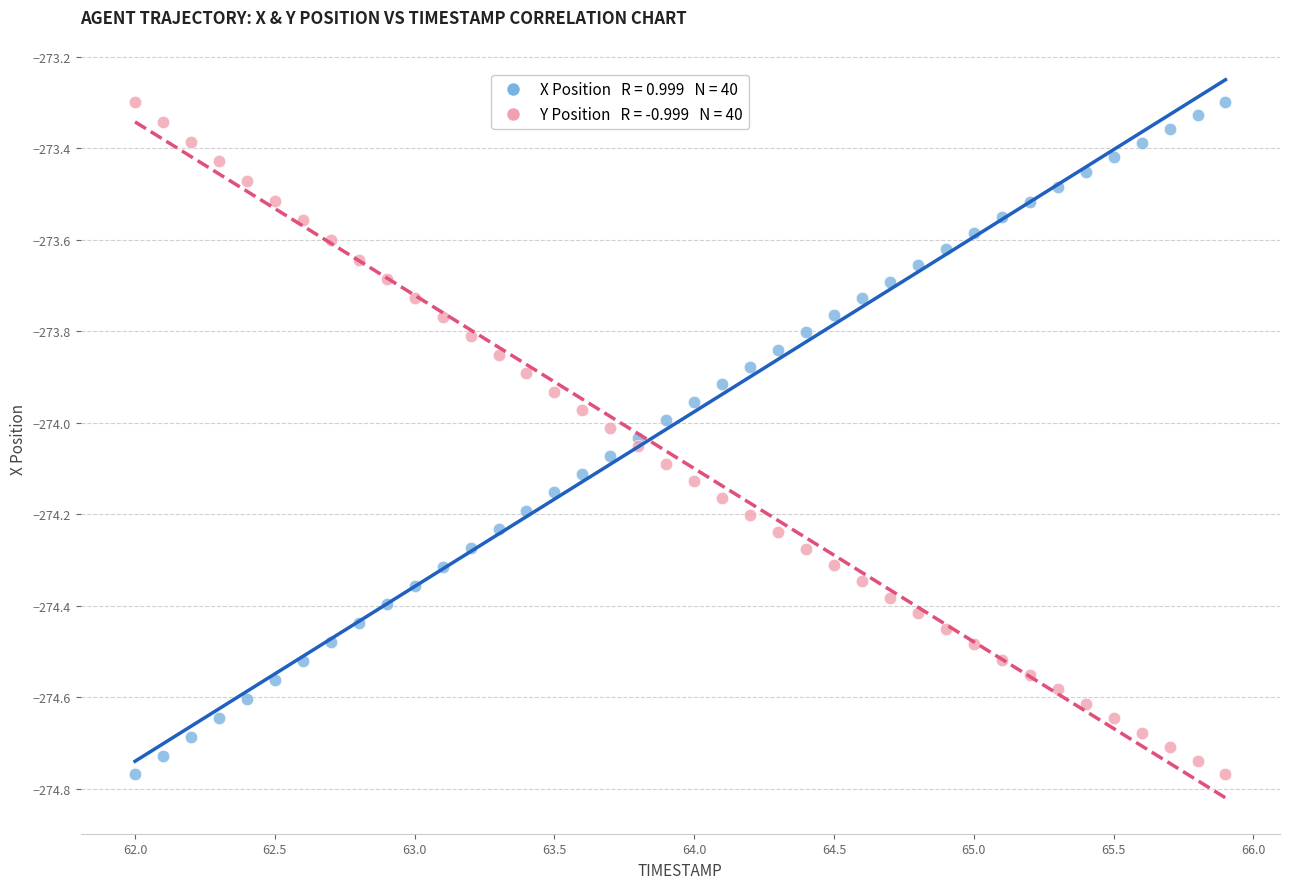

Across all data points, what is the range of X values (max minus min)?

3.9